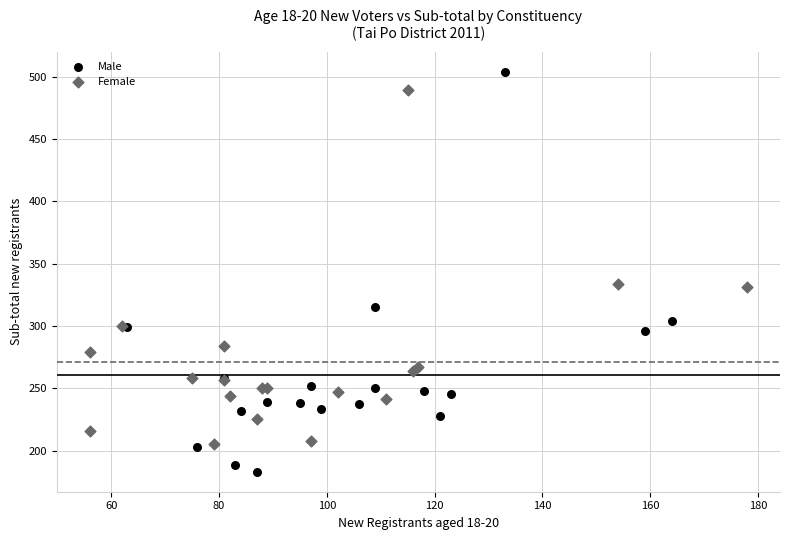

What are all the series names shown in the legend?

Male, Female